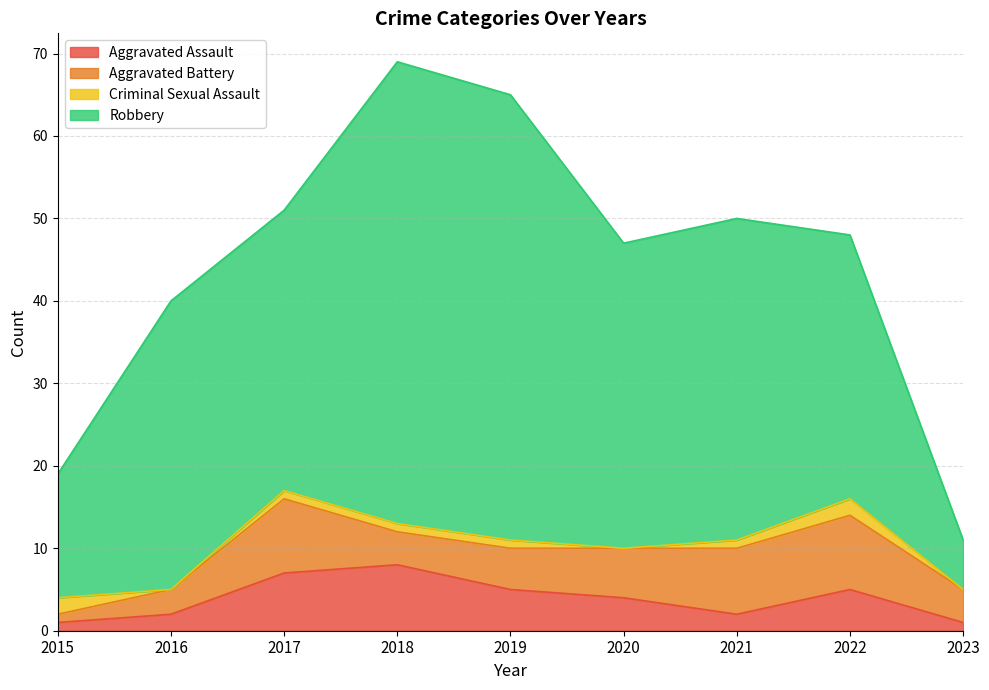

Does the chart have visible grid lines?

Yes